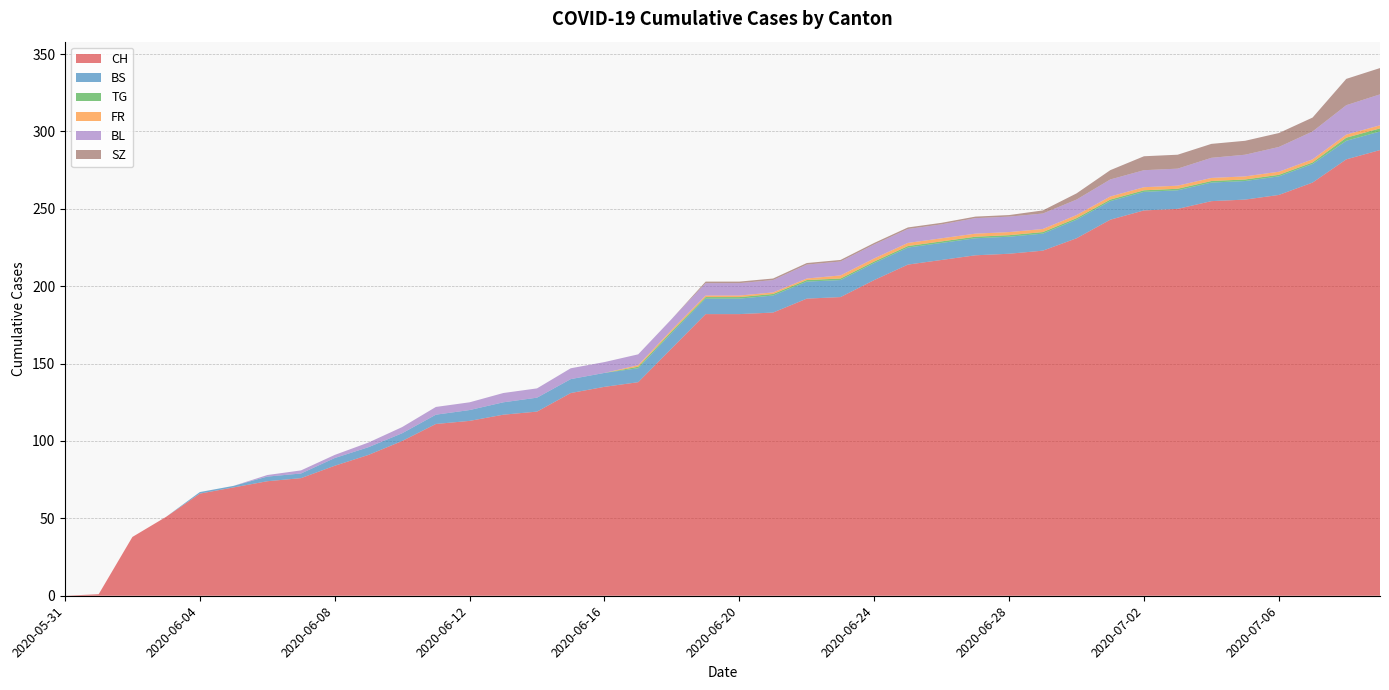

Reading left to right, transcribe all the data shown in this chart.

CH: 2020-05-31=0	2020-06-01=1	2020-06-02=38	2020-06-03=51	2020-06-04=66	2020-06-05=70	2020-06-06=74	2020-06-07=76	2020-06-08=84	2020-06-09=91	2020-06-10=100	2020-06-11=111	2020-06-12=113	2020-06-13=117	2020-06-14=119	2020-06-15=131	2020-06-16=135	2020-06-17=138	2020-06-18=160	2020-06-19=182	2020-06-20=182	2020-06-21=183	2020-06-22=192	2020-06-23=193	2020-06-24=204	2020-06-25=214	2020-06-26=217	2020-06-27=220	2020-06-28=221	2020-06-29=223	2020-06-30=231	2020-07-01=243	2020-07-02=249	2020-07-03=250	2020-07-04=255	2020-07-05=256	2020-07-06=259	2020-07-07=267	2020-07-08=282	2020-07-09=288
BS: 2020-05-31=0	2020-06-01=0	2020-06-02=0	2020-06-03=0	2020-06-04=1	2020-06-05=1	2020-06-06=3	2020-06-07=3	2020-06-08=5	2020-06-09=5	2020-06-10=5	2020-06-11=6	2020-06-12=7	2020-06-13=8	2020-06-14=9	2020-06-15=9	2020-06-16=9	2020-06-17=9	2020-06-18=10	2020-06-19=10	2020-06-20=10	2020-06-21=11	2020-06-22=11	2020-06-23=11	2020-06-24=11	2020-06-25=11	2020-06-26=11	2020-06-27=11	2020-06-28=11	2020-06-29=11	2020-06-30=12	2020-07-01=12	2020-07-02=12	2020-07-03=12	2020-07-04=12	2020-07-05=12	2020-07-06=12	2020-07-07=12	2020-07-08=12	2020-07-09=12
TG: 2020-05-31=0	2020-06-01=0	2020-06-02=0	2020-06-03=0	2020-06-04=0	2020-06-05=0	2020-06-06=0	2020-06-07=0	2020-06-08=0	2020-06-09=0	2020-06-10=0	2020-06-11=0	2020-06-12=0	2020-06-13=0	2020-06-14=0	2020-06-15=0	2020-06-16=0	2020-06-17=1	2020-06-18=1	2020-06-19=1	2020-06-20=1	2020-06-21=1	2020-06-22=1	2020-06-23=1	2020-06-24=1	2020-06-25=1	2020-06-26=1	2020-06-27=1	2020-06-28=1	2020-06-29=1	2020-06-30=1	2020-07-01=1	2020-07-02=1	2020-07-03=1	2020-07-04=1	2020-07-05=1	2020-07-06=1	2020-07-07=1	2020-07-08=2	2020-07-09=2
FR: 2020-05-31=0	2020-06-01=0	2020-06-02=0	2020-06-03=0	2020-06-04=0	2020-06-05=0	2020-06-06=0	2020-06-07=0	2020-06-08=0	2020-06-09=0	2020-06-10=0	2020-06-11=0	2020-06-12=0	2020-06-13=0	2020-06-14=0	2020-06-15=0	2020-06-16=0	2020-06-17=1	2020-06-18=1	2020-06-19=1	2020-06-20=1	2020-06-21=1	2020-06-22=1	2020-06-23=2	2020-06-24=2	2020-06-25=2	2020-06-26=2	2020-06-27=2	2020-06-28=2	2020-06-29=2	2020-06-30=2	2020-07-01=2	2020-07-02=2	2020-07-03=2	2020-07-04=2	2020-07-05=2	2020-07-06=2	2020-07-07=2	2020-07-08=2	2020-07-09=2
BL: 2020-05-31=0	2020-06-01=0	2020-06-02=0	2020-06-03=0	2020-06-04=0	2020-06-05=0	2020-06-06=1	2020-06-07=2	2020-06-08=2	2020-06-09=3	2020-06-10=4	2020-06-11=5	2020-06-12=5	2020-06-13=6	2020-06-14=6	2020-06-15=7	2020-06-16=7	2020-06-17=7	2020-06-18=7	2020-06-19=8	2020-06-20=8	2020-06-21=8	2020-06-22=9	2020-06-23=9	2020-06-24=9	2020-06-25=9	2020-06-26=9	2020-06-27=10	2020-06-28=10	2020-06-29=10	2020-06-30=10	2020-07-01=11	2020-07-02=11	2020-07-03=11	2020-07-04=13	2020-07-05=14	2020-07-06=16	2020-07-07=18	2020-07-08=19	2020-07-09=20
SZ: 2020-05-31=0	2020-06-01=0	2020-06-02=0	2020-06-03=0	2020-06-04=0	2020-06-05=0	2020-06-06=0	2020-06-07=0	2020-06-08=0	2020-06-09=0	2020-06-10=0	2020-06-11=0	2020-06-12=0	2020-06-13=0	2020-06-14=0	2020-06-15=0	2020-06-16=0	2020-06-17=0	2020-06-18=0	2020-06-19=1	2020-06-20=1	2020-06-21=1	2020-06-22=1	2020-06-23=1	2020-06-24=1	2020-06-25=1	2020-06-26=1	2020-06-27=1	2020-06-28=1	2020-06-29=2	2020-06-30=4	2020-07-01=6	2020-07-02=9	2020-07-03=9	2020-07-04=9	2020-07-05=9	2020-07-06=9	2020-07-07=9	2020-07-08=17	2020-07-09=17